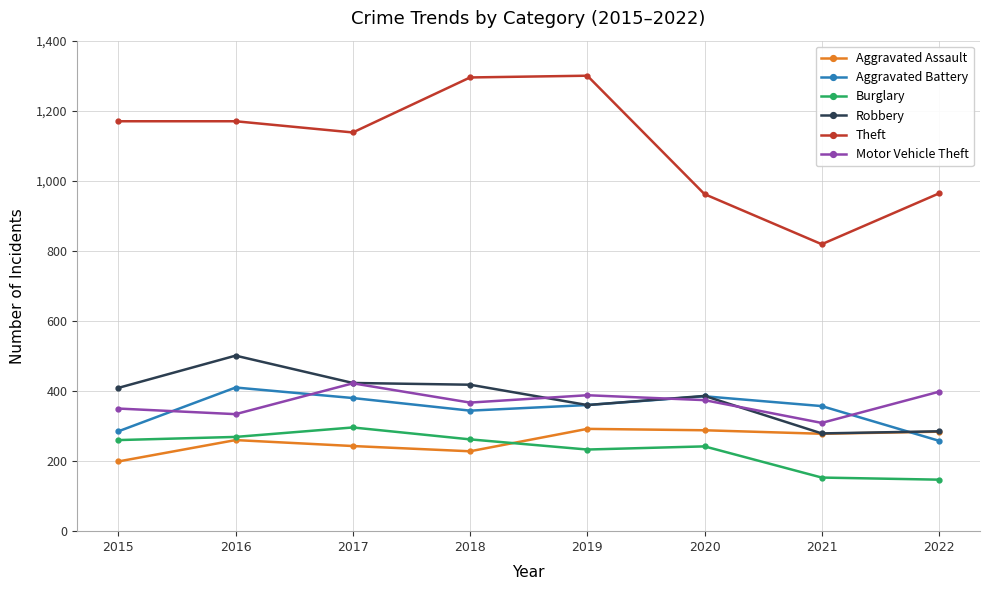

Which series has the largest total across all categories?

Theft